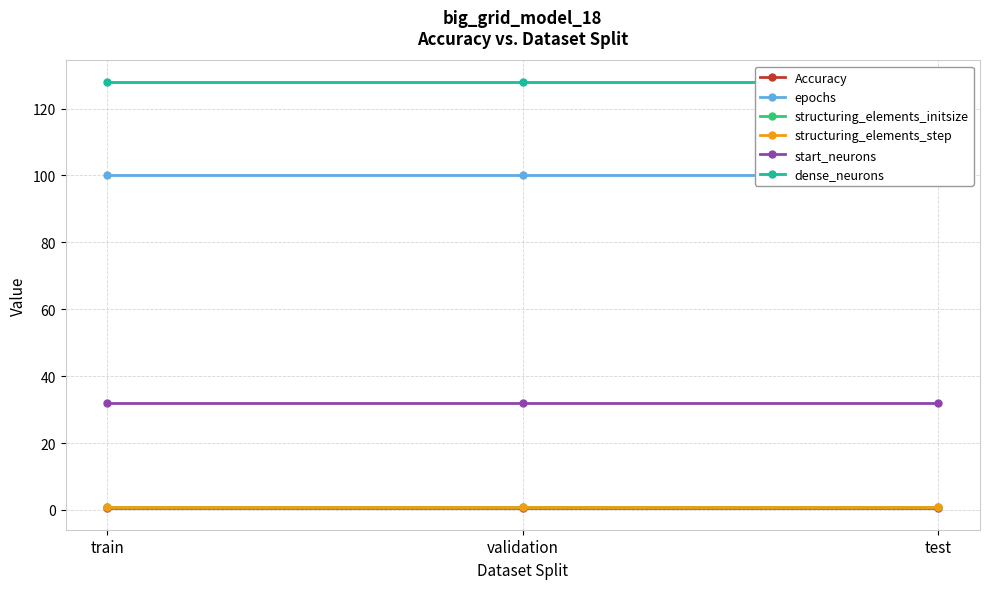

What is the total value across all series at test?

262.5